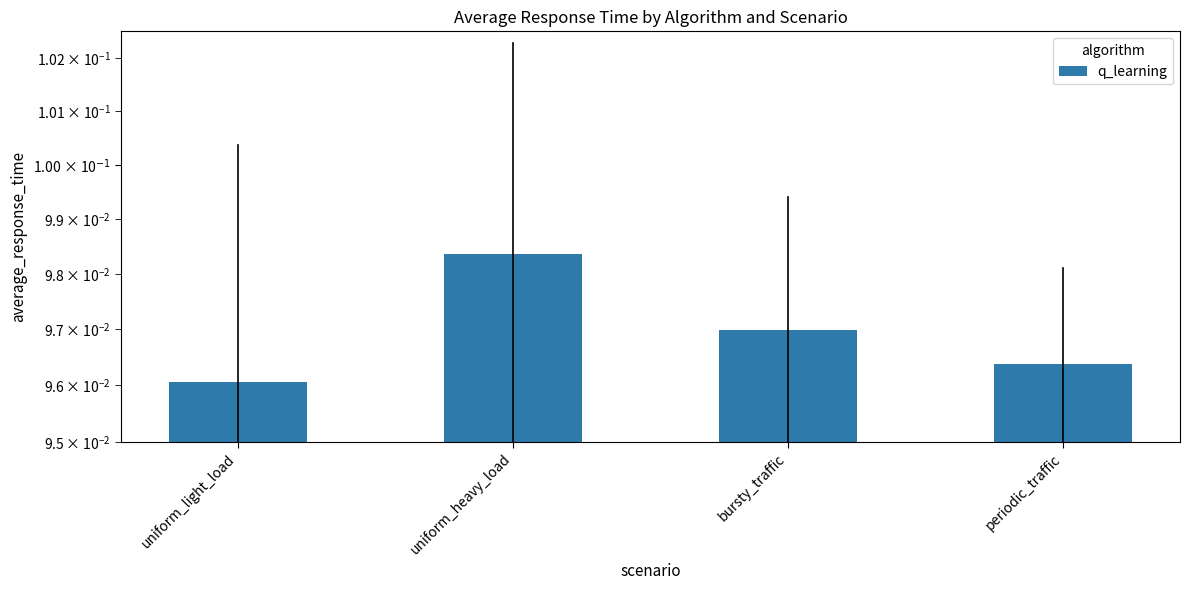

How many data points does each series have?

4